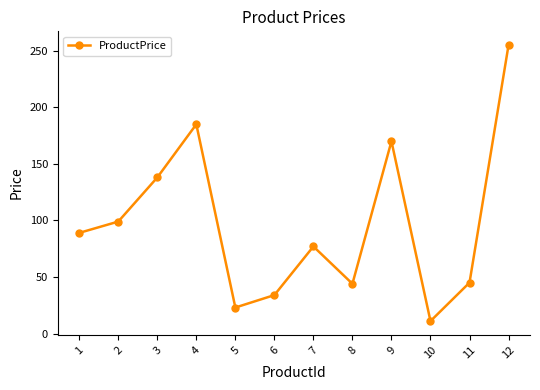

How many data points are less than 89?

6